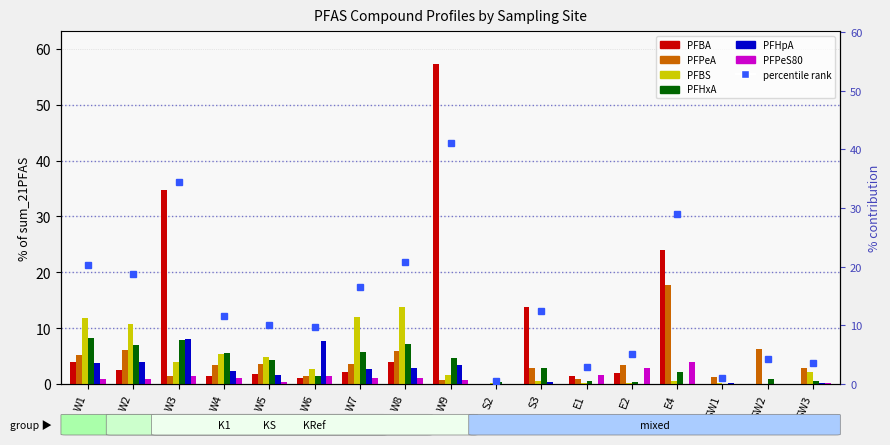

How many values in the PFHxA series are below 2?

7